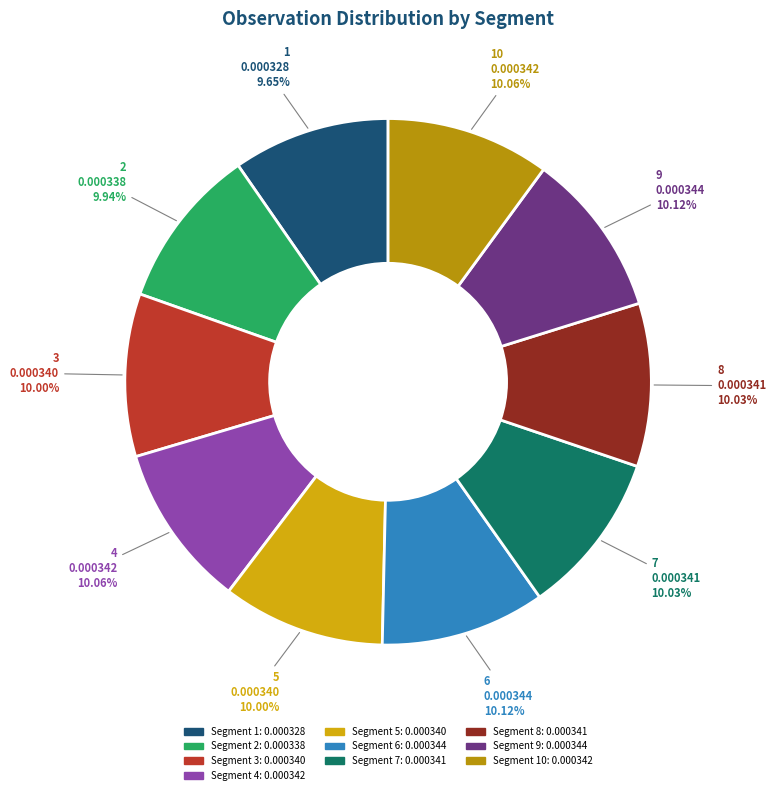

To the nearest percent, what is the average slice percentage?

10%